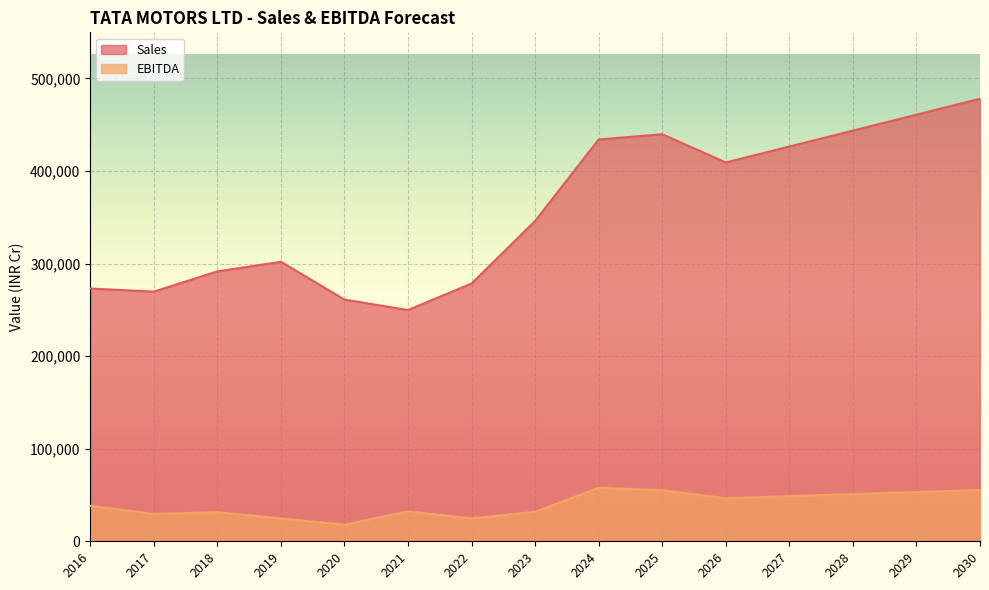

What is the sum of all EBITDA values?

598955.5